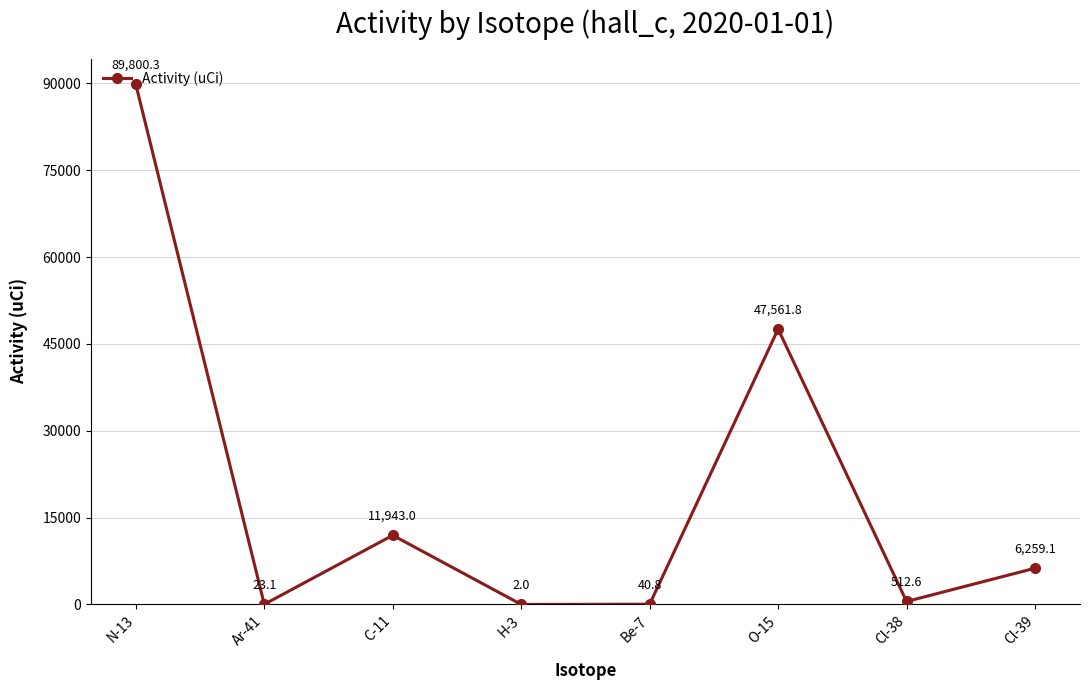

How many values are below 6259?

4